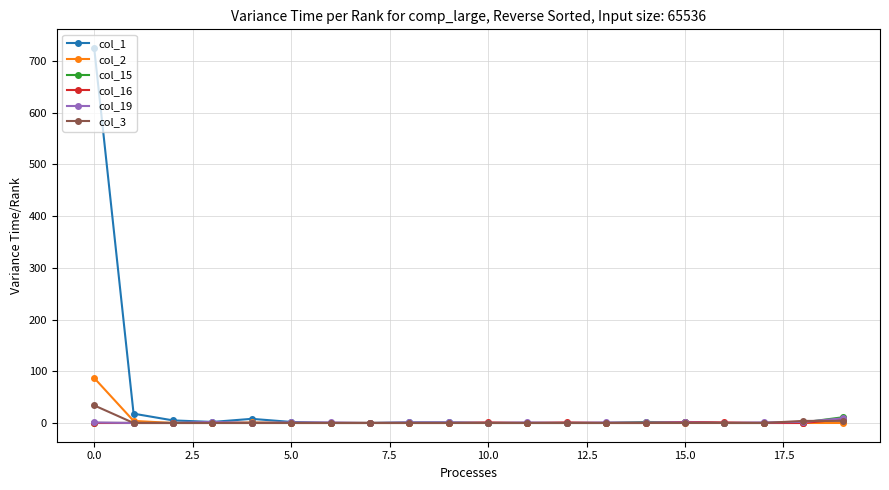

What is the greatest value displayed?

725